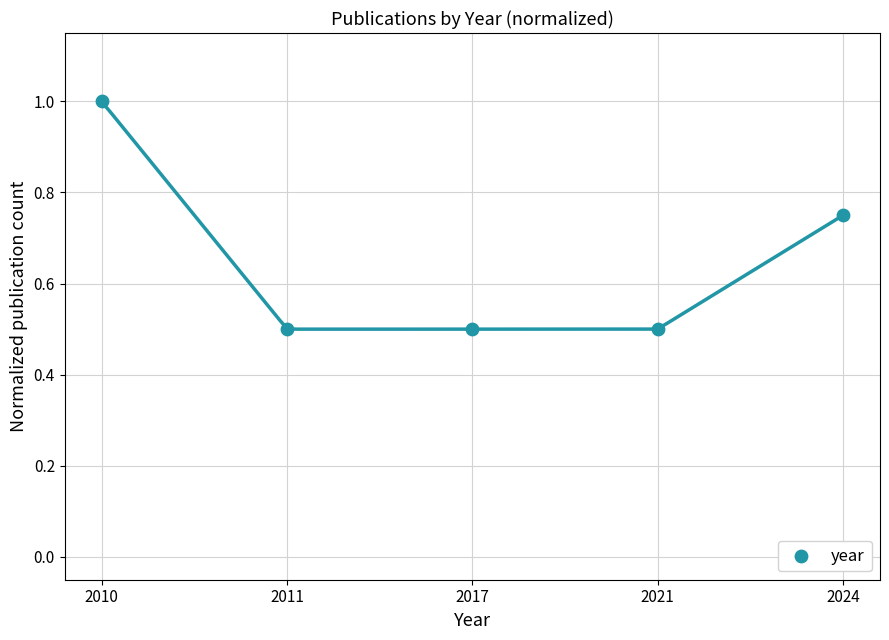

What is the range of Y values (max minus min)?

0.5